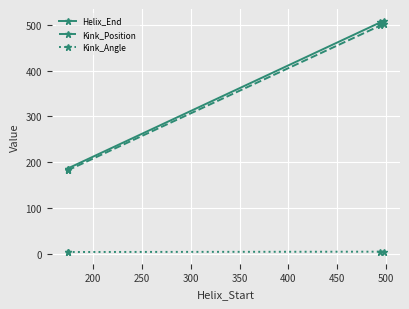

Rank the series by their maximum value, from lowest to highest.

Kink_Angle, Kink_Position, Helix_End